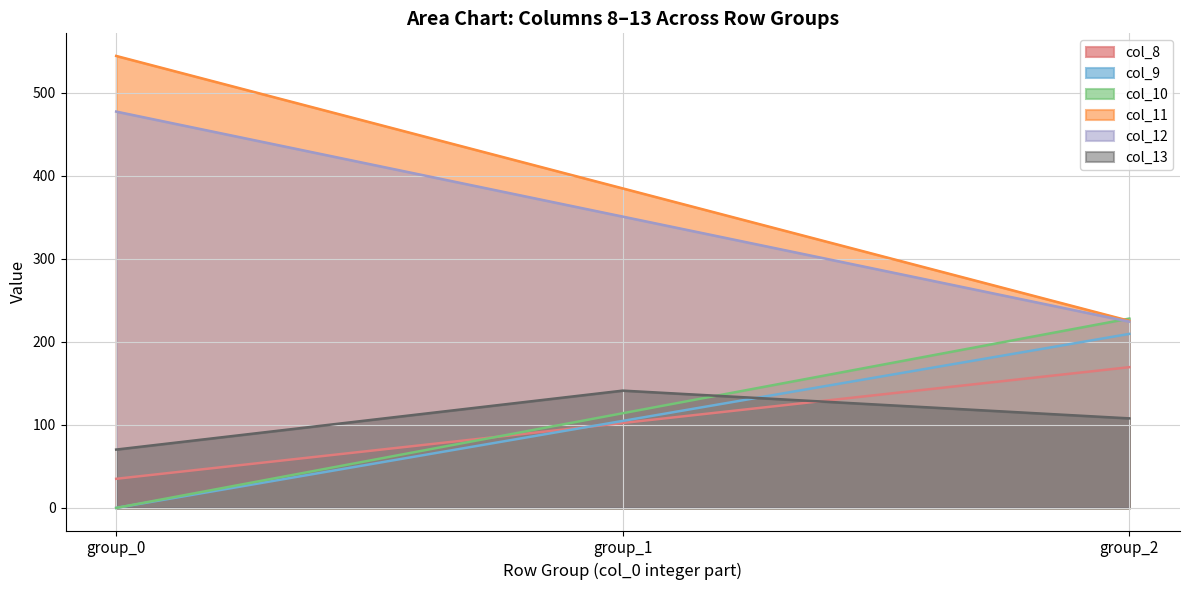

What is the greatest value displayed?

544.3